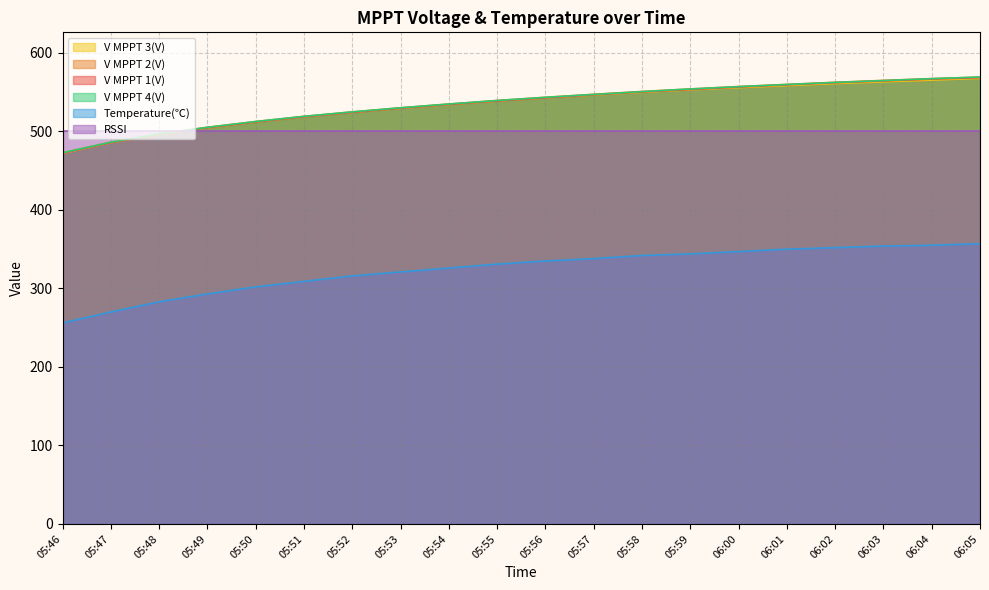

What are all the series names shown in the legend?

V MPPT 3(V), V MPPT 2(V), V MPPT 1(V), V MPPT 4(V), Temperature(℃), RSSI